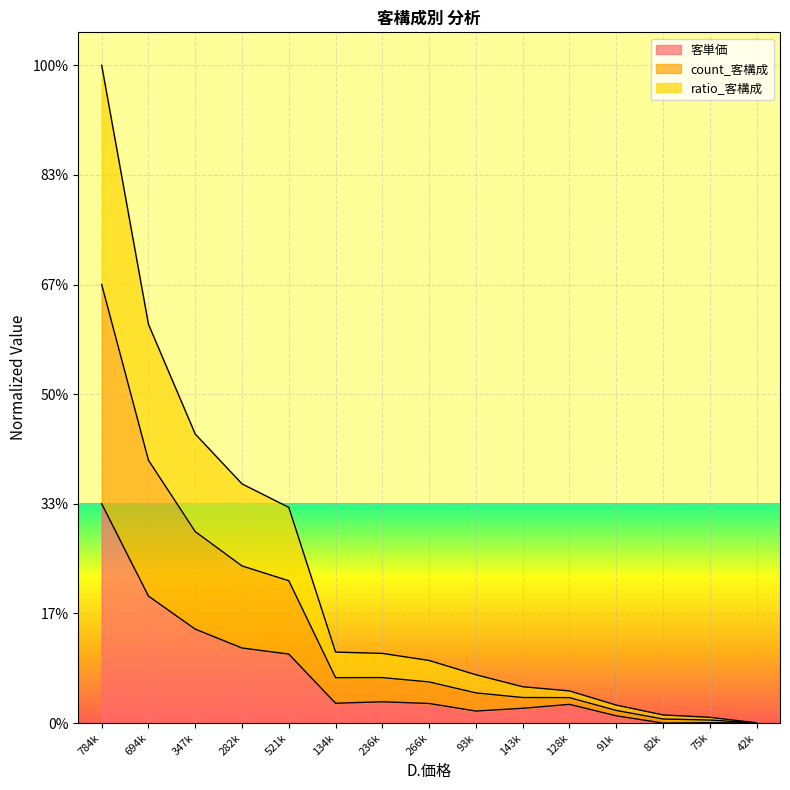

Does the chart display data point markers on the line(s)?

No